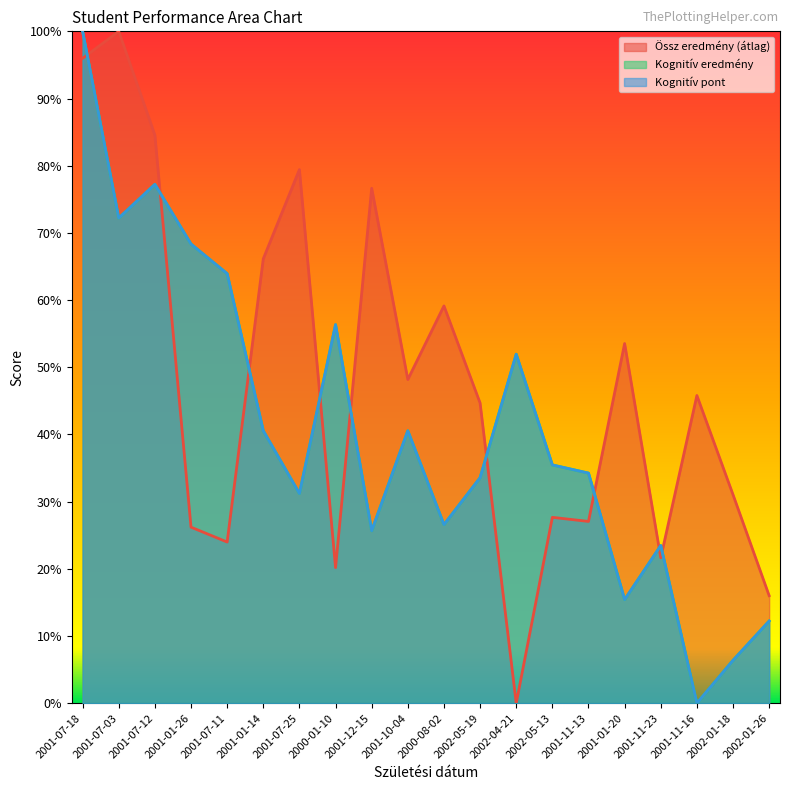

Between 2001-11-23 and 2001-10-04, which is larger?

2001-10-04